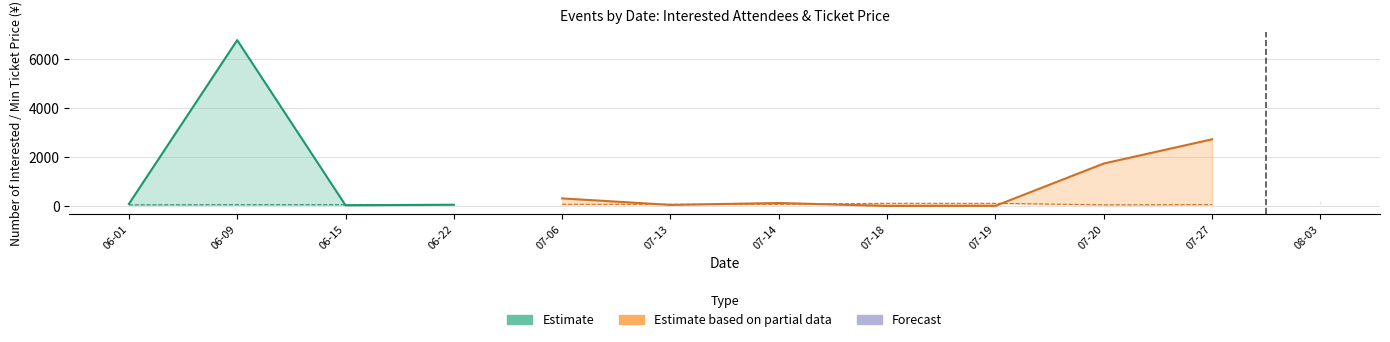

In 想去人数, how many points are higher than both neighbors (excluding endpoints)?

6